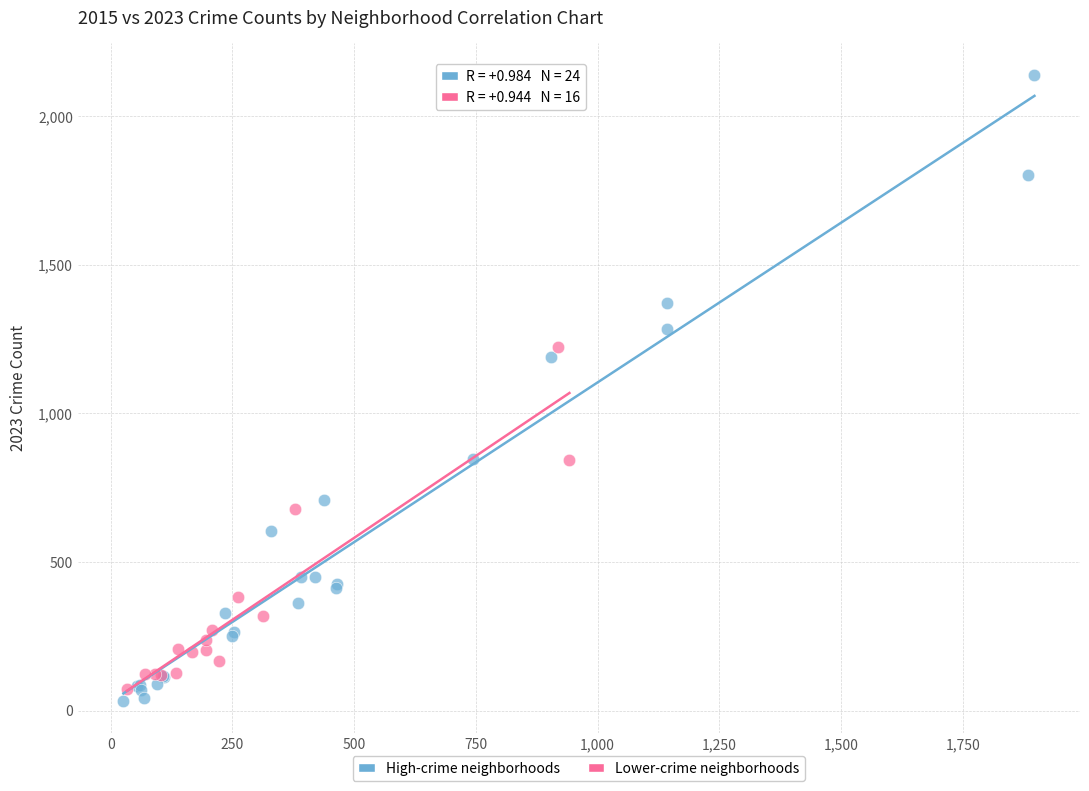

Which series has the largest Y range (max minus min)?

High-crime neighborhoods